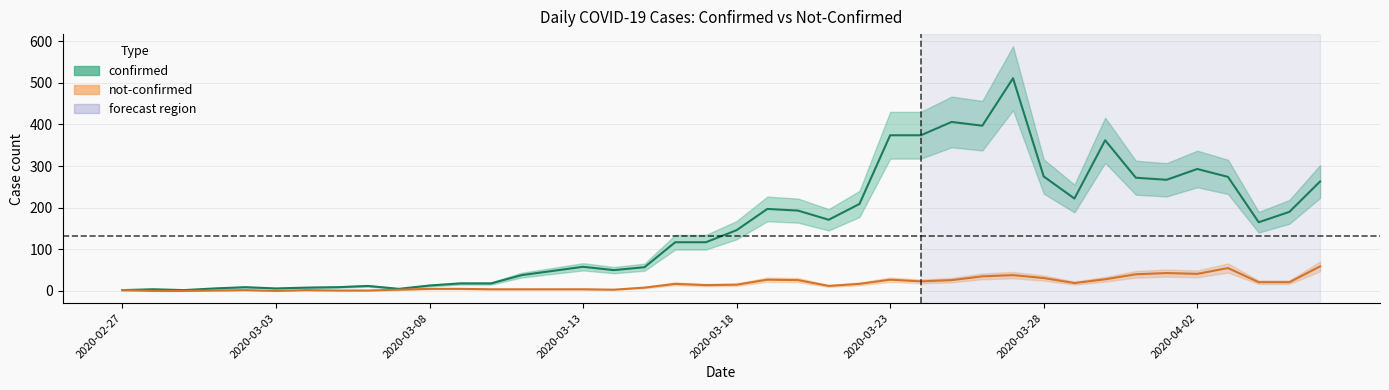

Reading left to right, list all the values displayed in this chart.

confirmed: 2020-02-27=2	2020-02-28=4	2020-02-29=2	2020-03-01=6	2020-03-02=9	2020-03-03=6	2020-03-04=8	2020-03-05=9	2020-03-06=12	2020-03-07=5	2020-03-08=13	2020-03-09=18	2020-03-10=18	2020-03-11=38	2020-03-12=48	2020-03-13=58	2020-03-14=50	2020-03-15=57	2020-03-16=117	2020-03-17=117	2020-03-18=146	2020-03-19=197	2020-03-20=193	2020-03-21=171	2020-03-22=209	2020-03-23=374	2020-03-24=374	2020-03-25=406	2020-03-26=397	2020-03-27=511	2020-03-28=275	2020-03-29=222	2020-03-30=362	2020-03-31=272	2020-04-01=267	2020-04-02=293	2020-04-03=274	2020-04-04=165	2020-04-05=190	2020-04-06=263
not-confirmed: 2020-02-27=2	2020-02-28=0	2020-02-29=0	2020-03-01=1	2020-03-02=2	2020-03-03=0	2020-03-04=2	2020-03-05=1	2020-03-06=1	2020-03-07=3	2020-03-08=5	2020-03-09=5	2020-03-10=4	2020-03-11=4	2020-03-12=4	2020-03-13=4	2020-03-14=3	2020-03-15=8	2020-03-16=17	2020-03-17=14	2020-03-18=15	2020-03-19=27	2020-03-20=26	2020-03-21=12	2020-03-22=17	2020-03-23=27	2020-03-24=23	2020-03-25=26	2020-03-26=35	2020-03-27=38	2020-03-28=31	2020-03-29=19	2020-03-30=28	2020-03-31=40	2020-04-01=43	2020-04-02=41	2020-04-03=55	2020-04-04=21	2020-04-05=21	2020-04-06=59